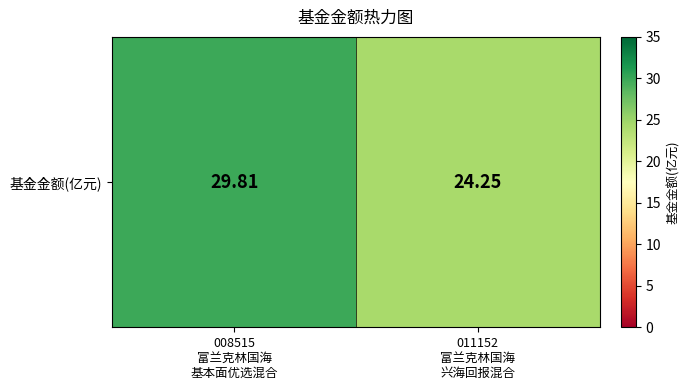

Reading left to right, what are all the values shown in this chart?

008515
富兰克林国海
基本面优选混合=29.8	011152
富兰克林国海
兴海回报混合=24.2